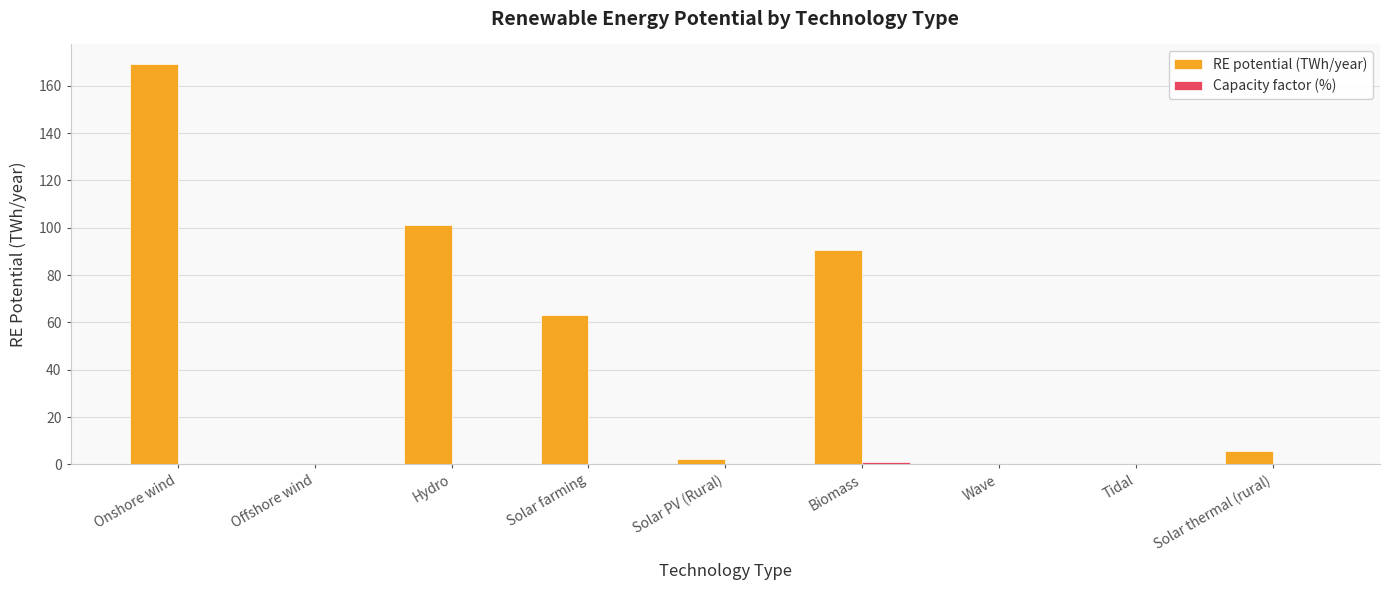

Between Solar farming and Tidal, which series saw the biggest shift?

RE potential (TWh/year)